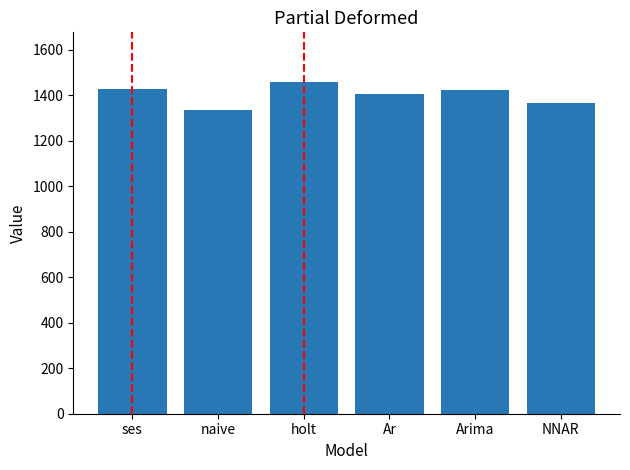

What position from the right is holt?

4